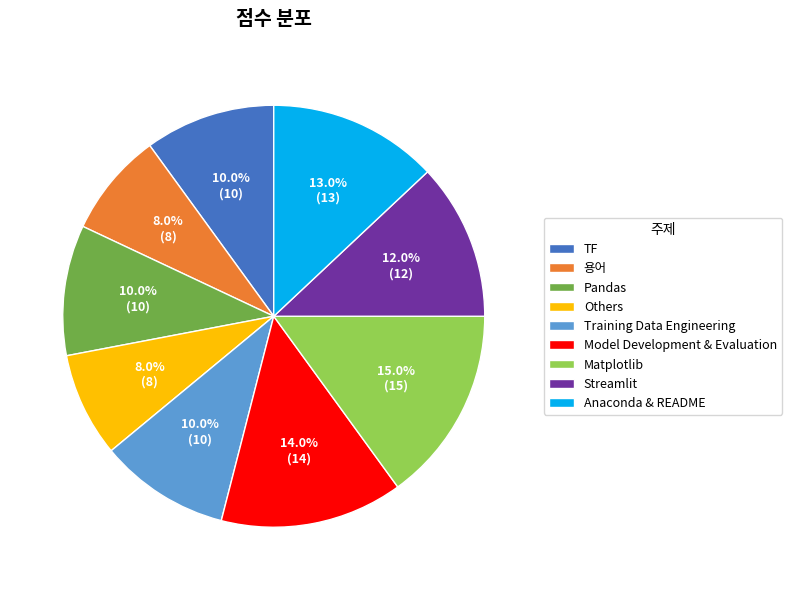

Combined, do 용어 and Training Data Engineering account for over 50%?

No